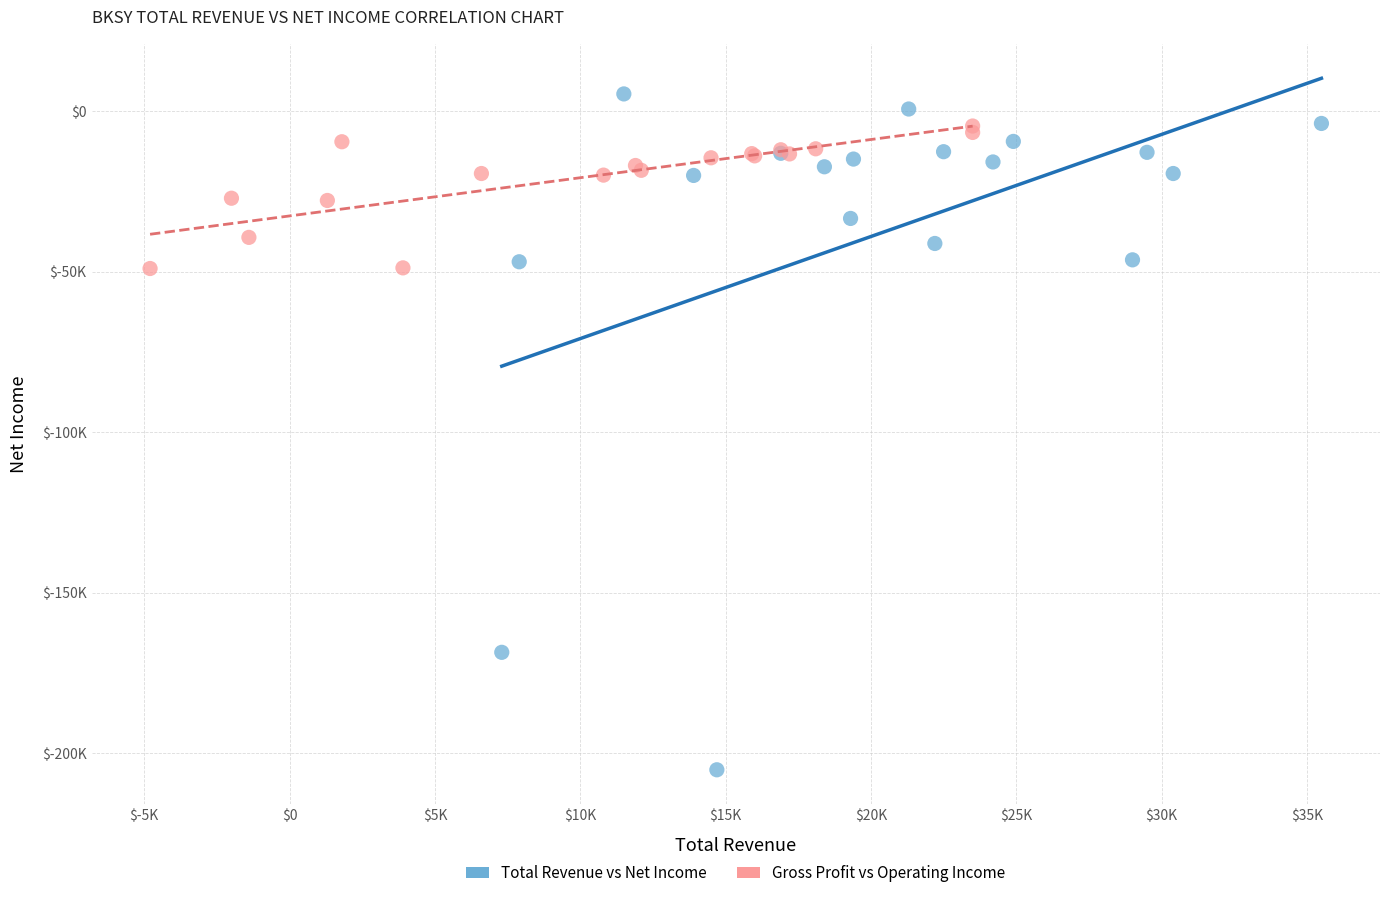

What are all the series names shown in the legend?

Total Revenue vs Net Income, Gross Profit vs Operating Income